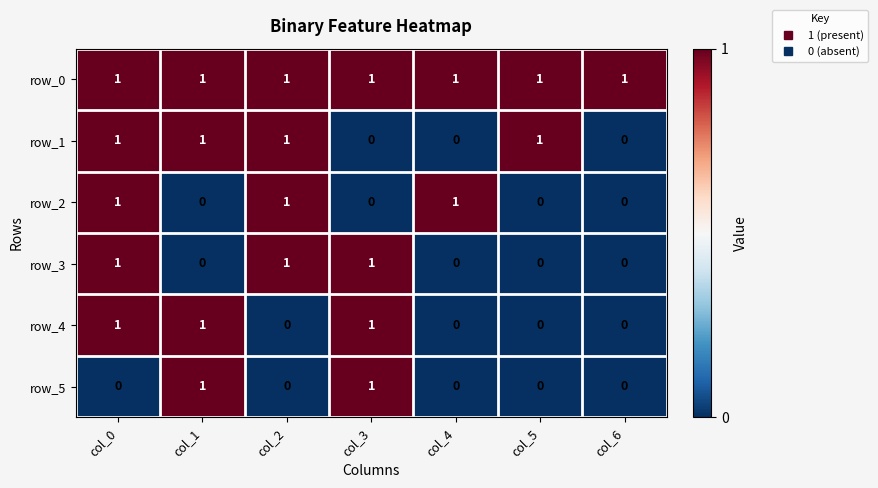

What is the sum of all row_4 values?

3